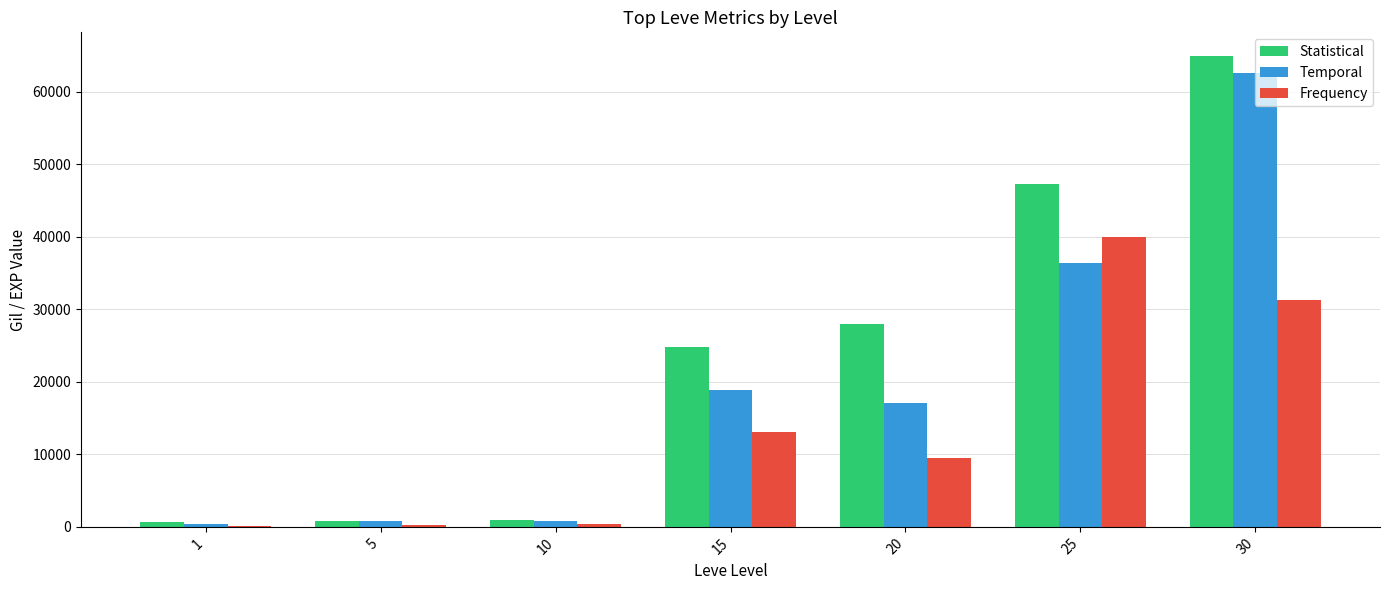

What is the sum of all Temporal values?

136880